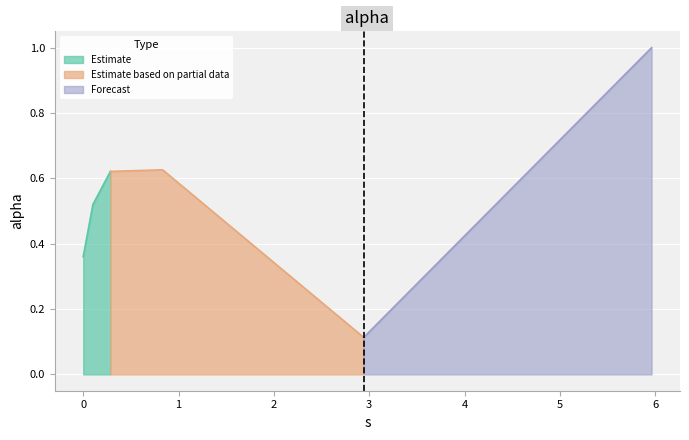

Reading left to right, transcribe all the data shown in this chart.

0.0=0.4	0.10188668012823833=0.5	0.28501065370211937=0.6	0.8329763011984578=0.6	2.9419754964153695=0.1	5.96180493983738=1.0